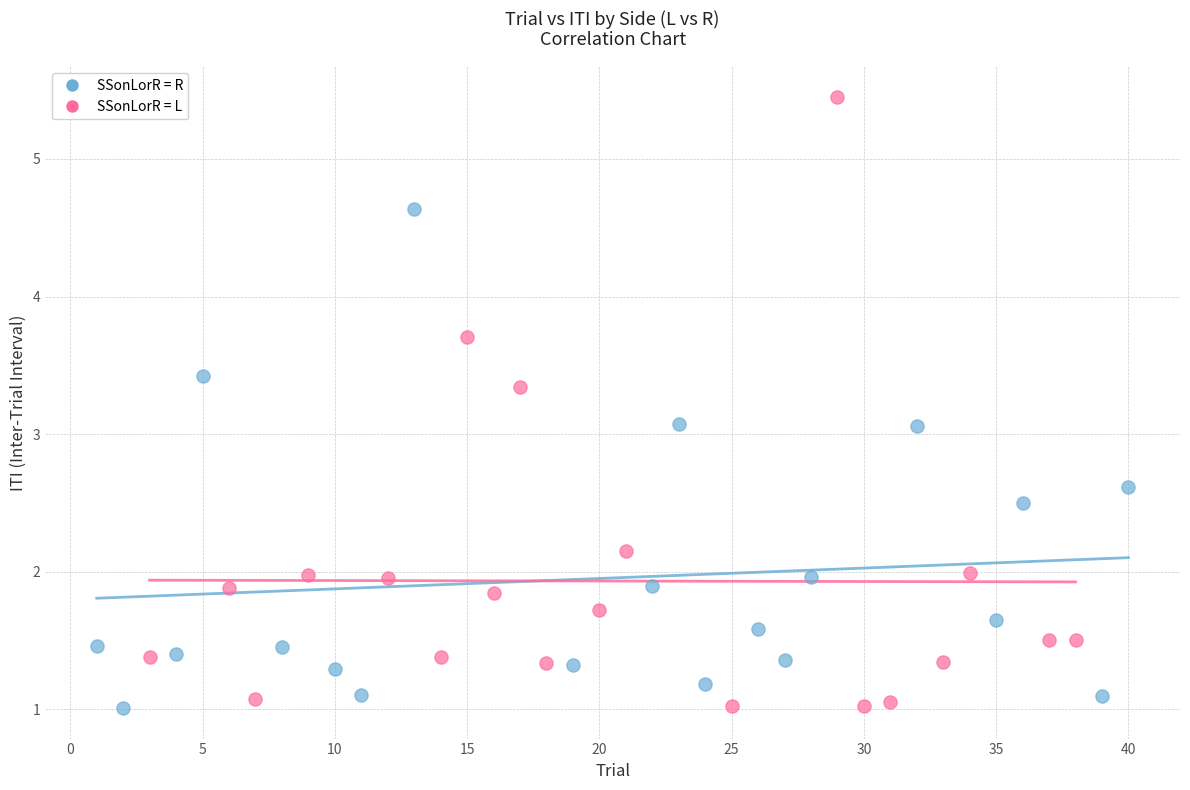

Which series reaches the maximum Y coordinate?

SSonLorR = L